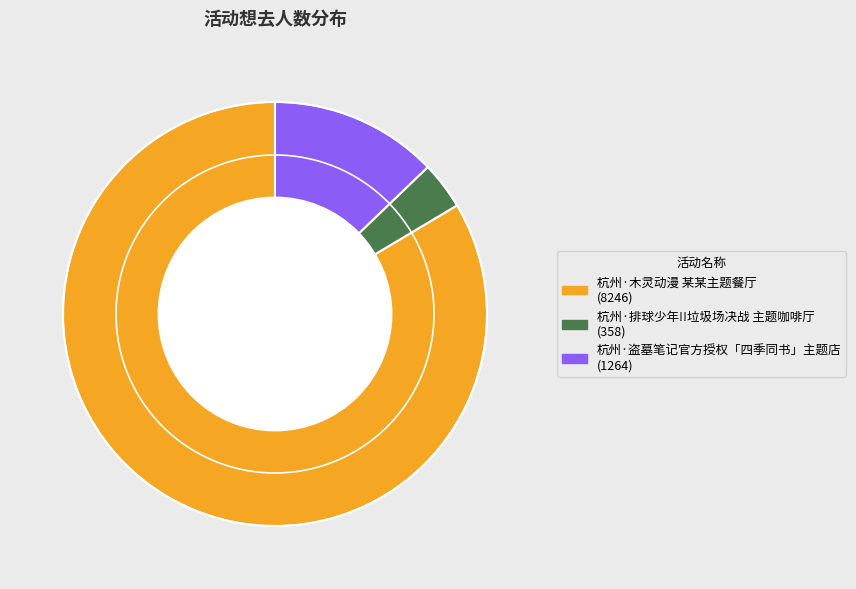

Which slice represents more than half of the pie?

杭州·木灵动漫 某某主题餐厅